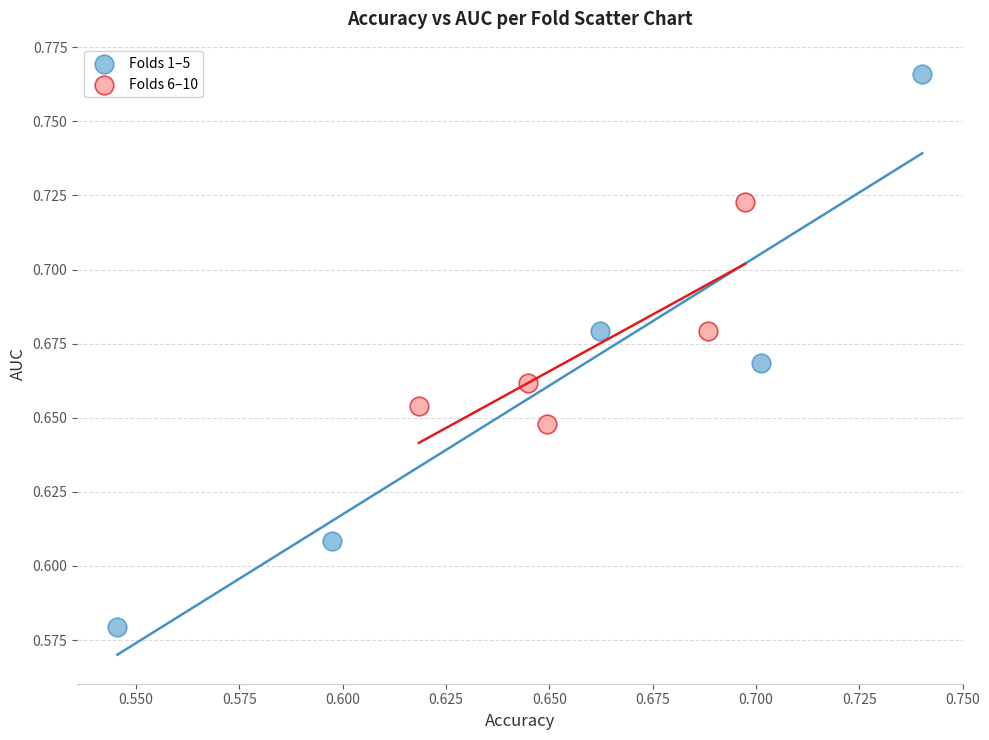

What are all the series names shown in the legend?

Folds 1–5, Folds 6–10